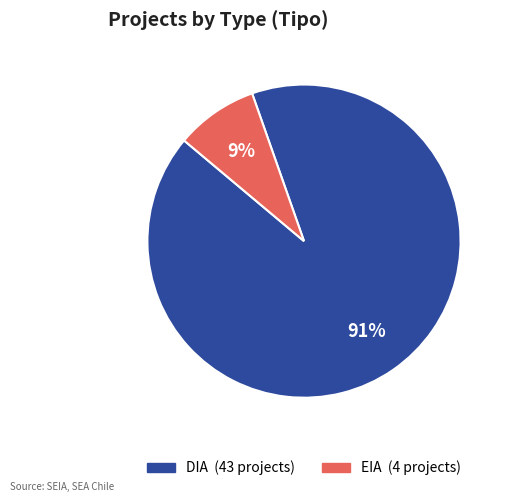

How many slices are in this pie chart?

2